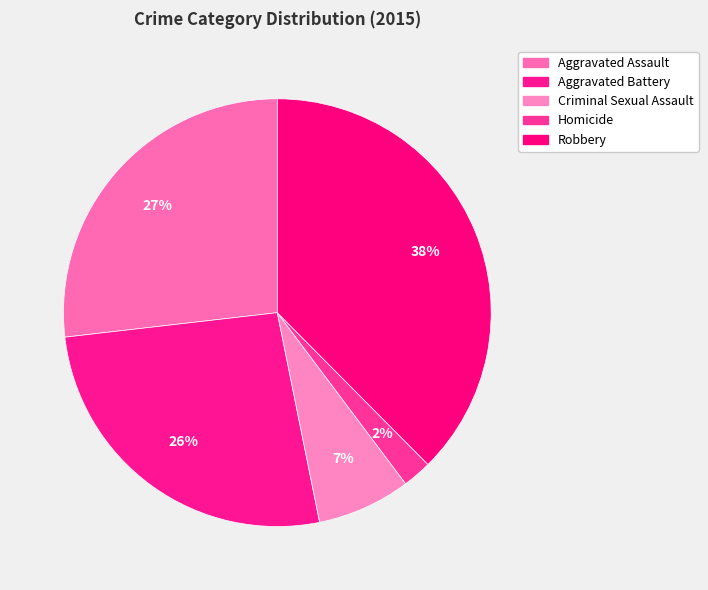

What is the ratio of the value at Aggravated Assault to the value at Criminal Sexual Assault?

3.8